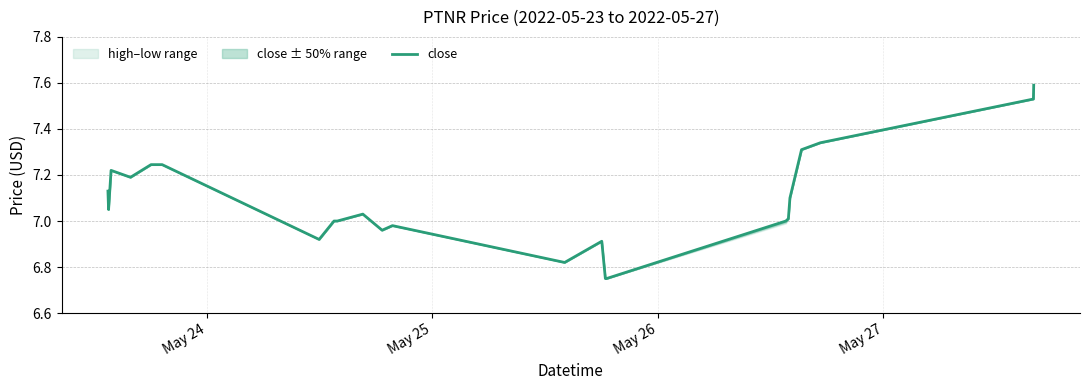

How many interior local peaks (higher than both neighbors) does the data have?

4